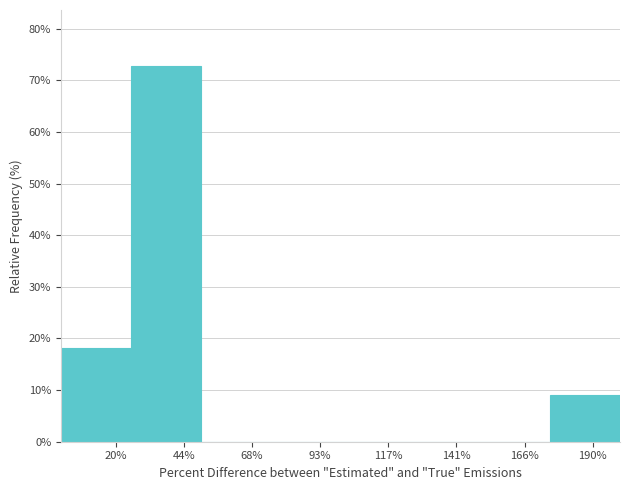

Reading left to right, extract all data points from this chart.

20%=18.2	44%=72.7	68%=0.0	93%=0.0	117%=0.0	141%=0.0	166%=0.0	190%=9.1